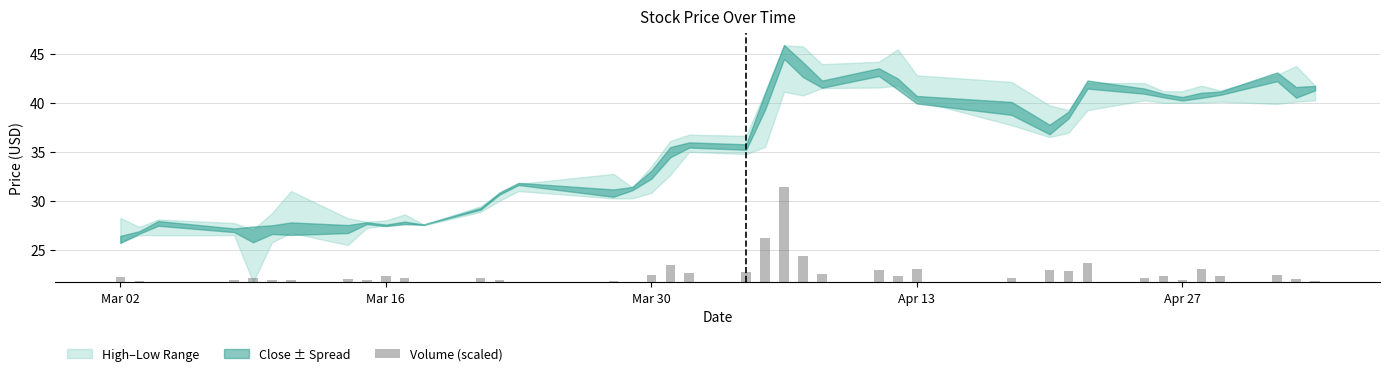

Does the chart contain any negative values?

No